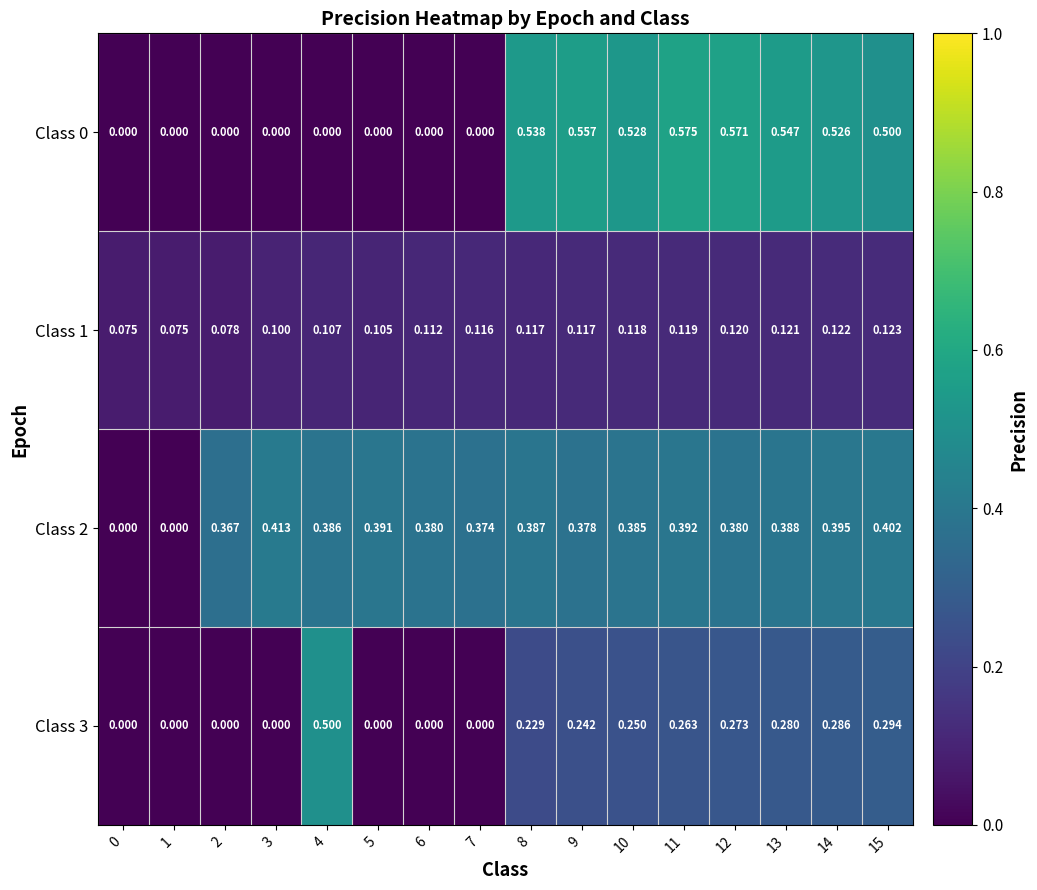

Is the value of Class 1 at 15 greater than the value of Class 2 at 7?

No